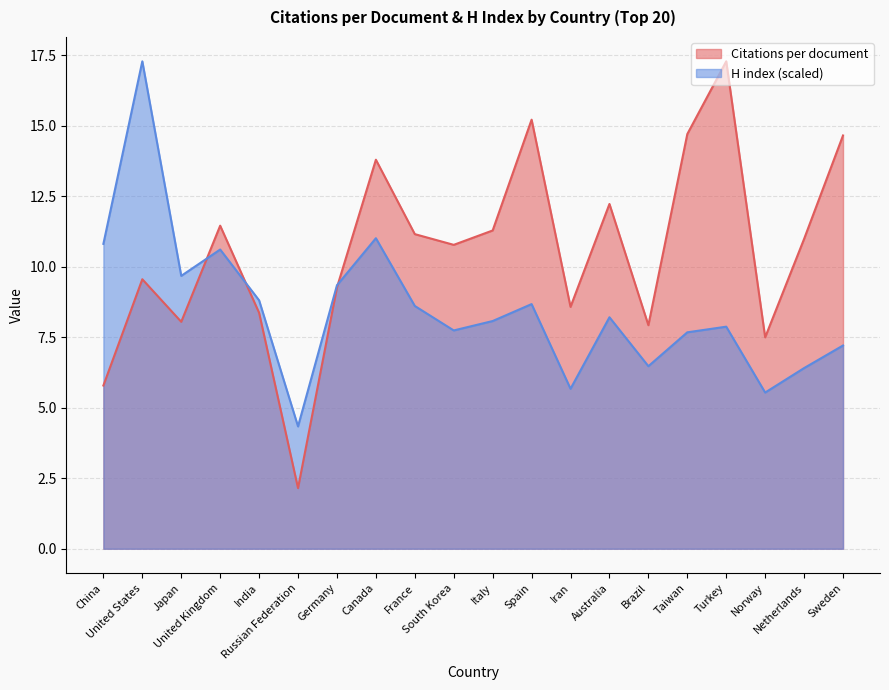

What is the total value across all series at Italy?

19.4